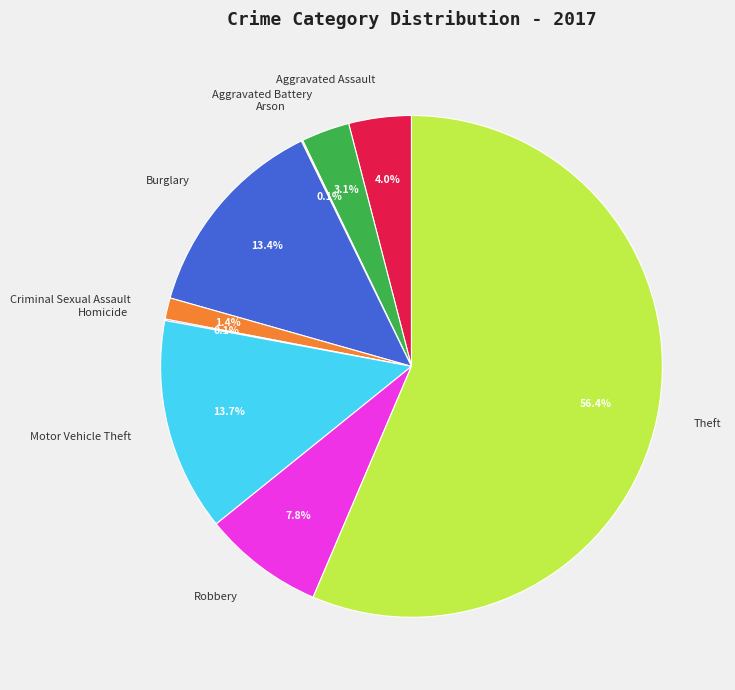

What percentage is NOT represented by Motor Vehicle Theft?

86.3%